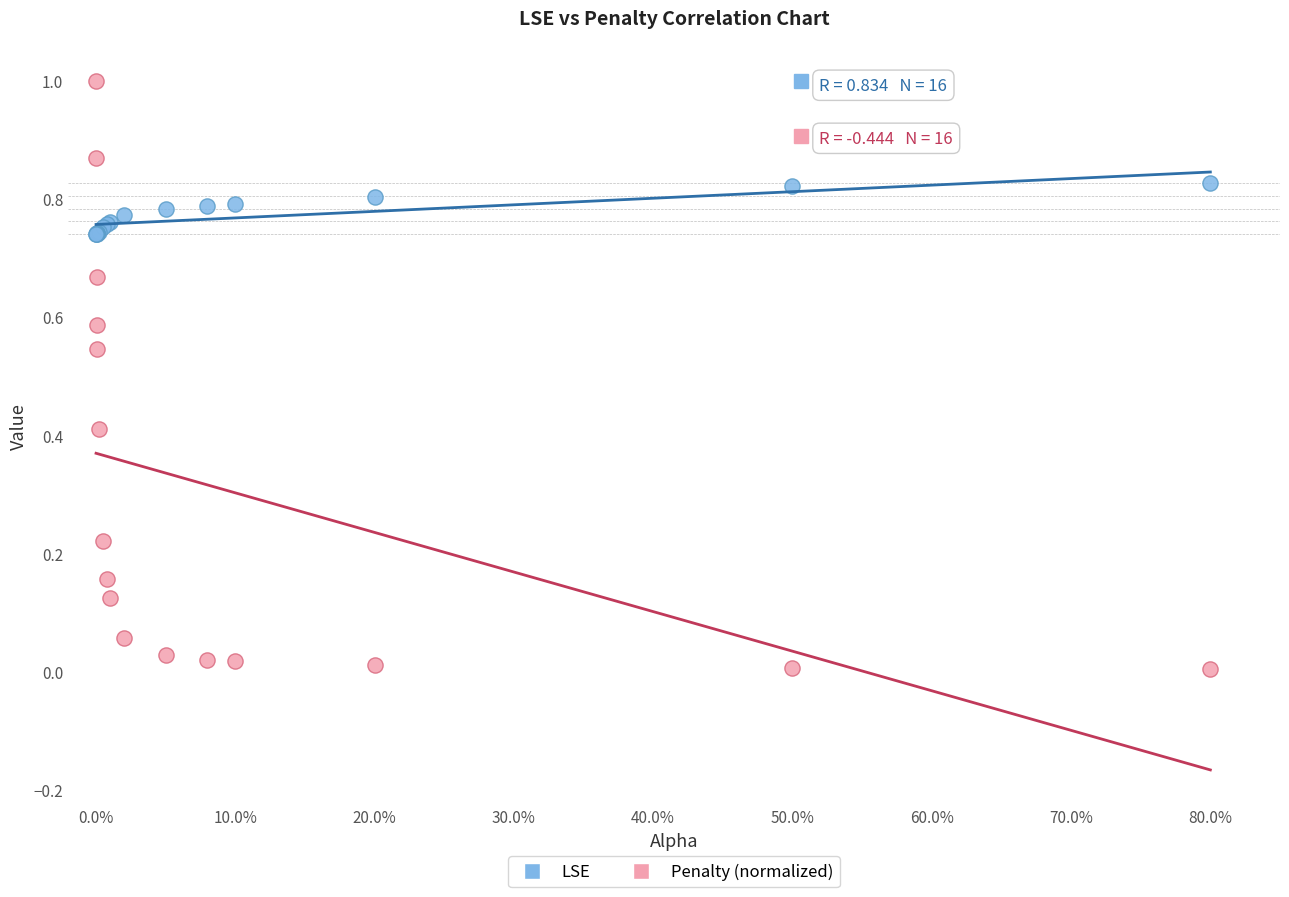

Which series reaches the maximum Y coordinate?

Penalty (normalized)